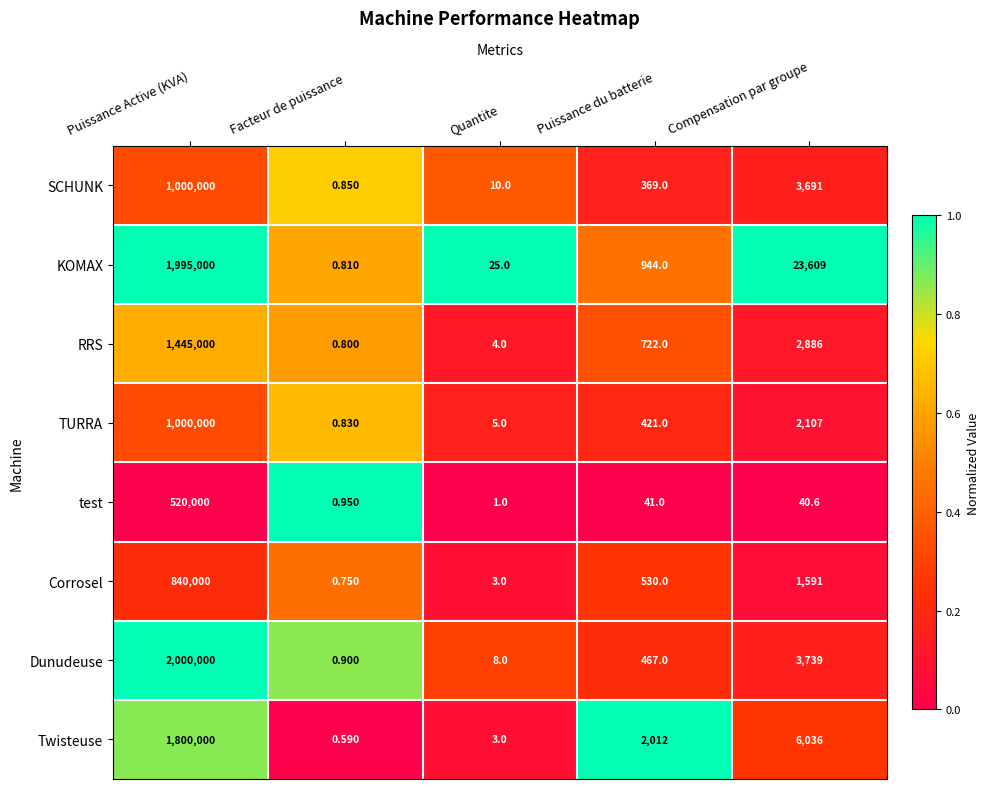

At which label is Dunudeuse closest to 1000000?

Compensation par groupe